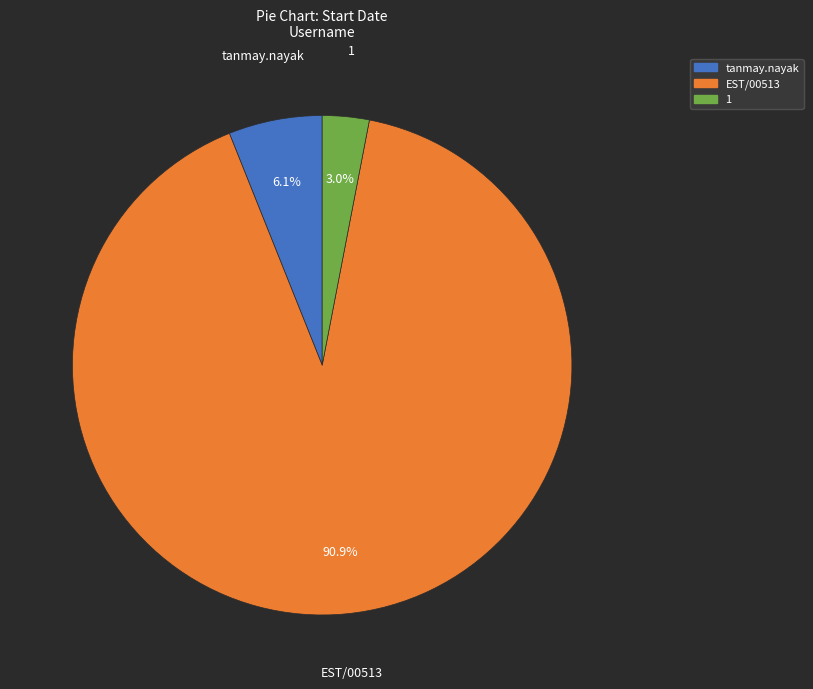

Which has a higher value, tanmay.nayak or 1?

tanmay.nayak